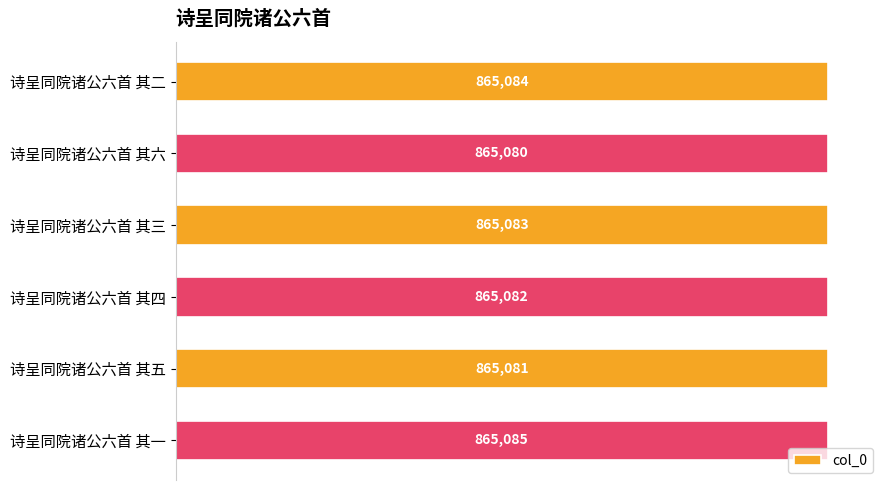

Are the bars horizontal?

Yes